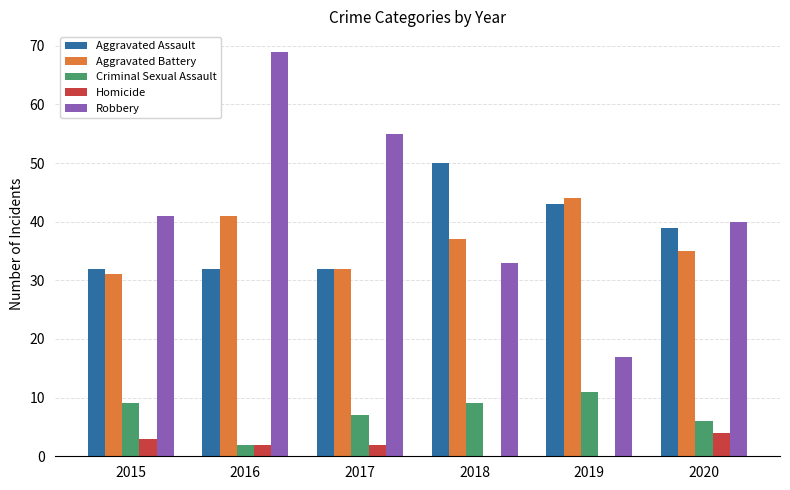

True or false: Criminal Sexual Assault has a value of 9 at 2018.

True